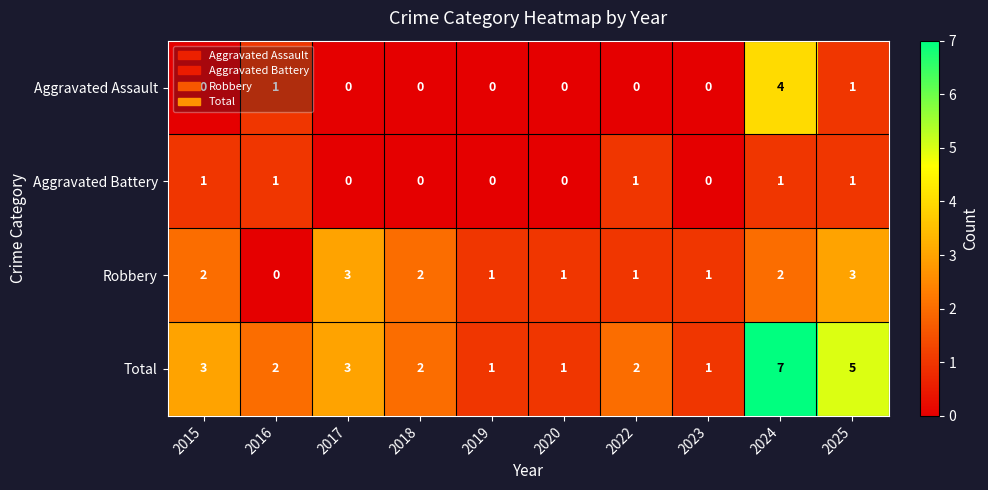

Which series has the widest spread of values?

Total